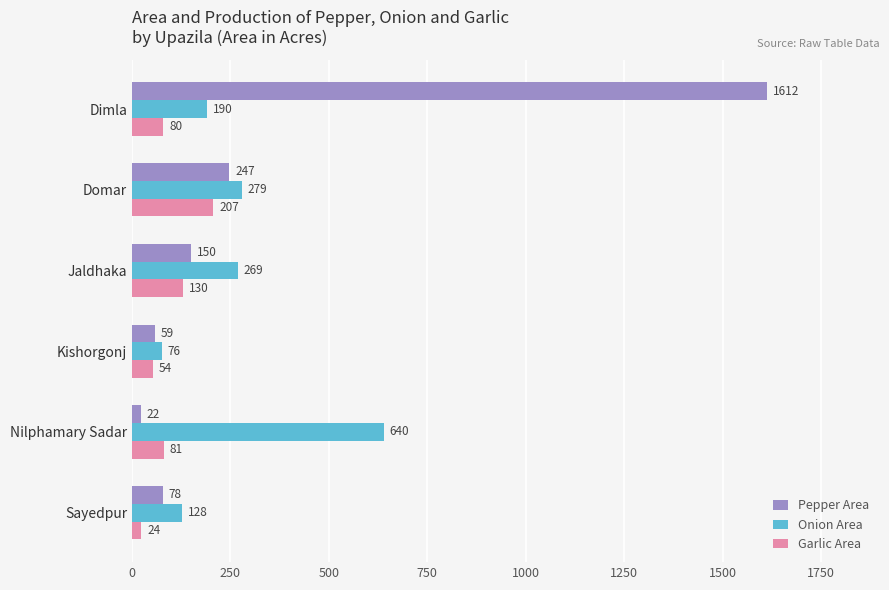

At how many categories does at least one series exceed 374?

2